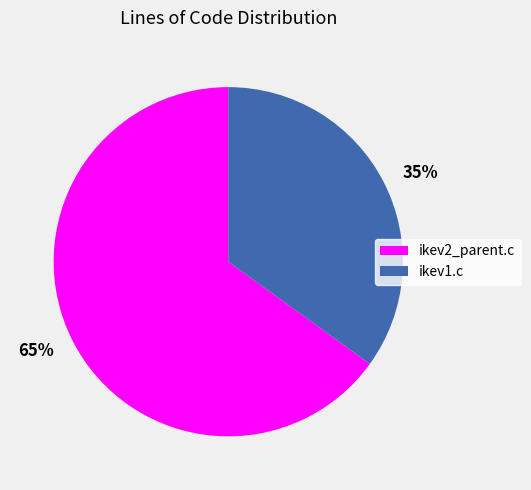

Which slice represents more than half of the pie?

65%